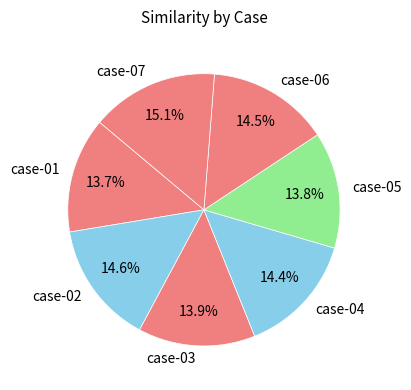

What is the total percentage of case-04 and case-07?

29.5%